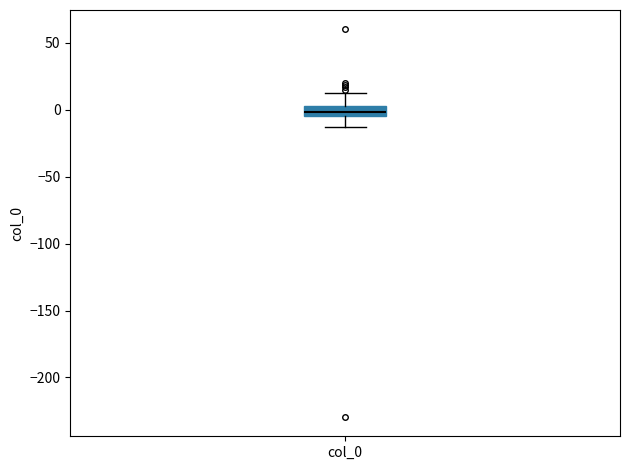

Where is the lower edge of the box for col_0 on the y-axis? The values are not printed on the chart, so give them approximately, as read against the axis.

-5